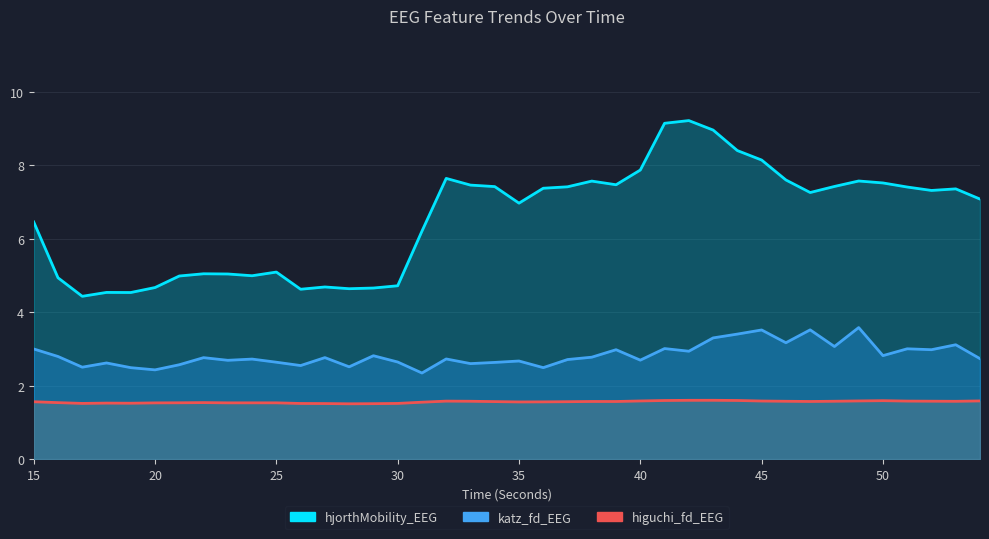

True or false: hjorthMobility_EEG and katz_fd_EEG cross at least once.

False